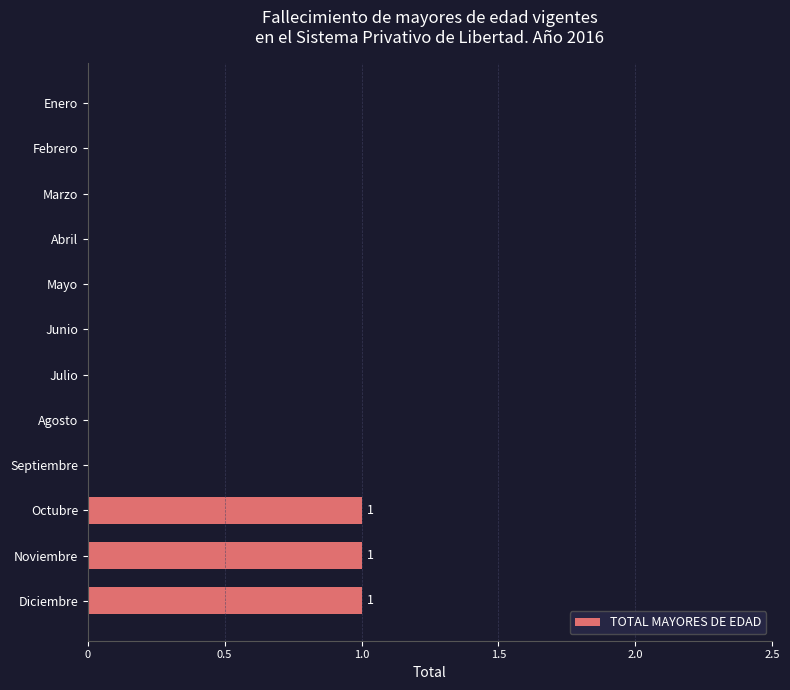

The chart shows a value of 0 at Agosto. True or false?

True